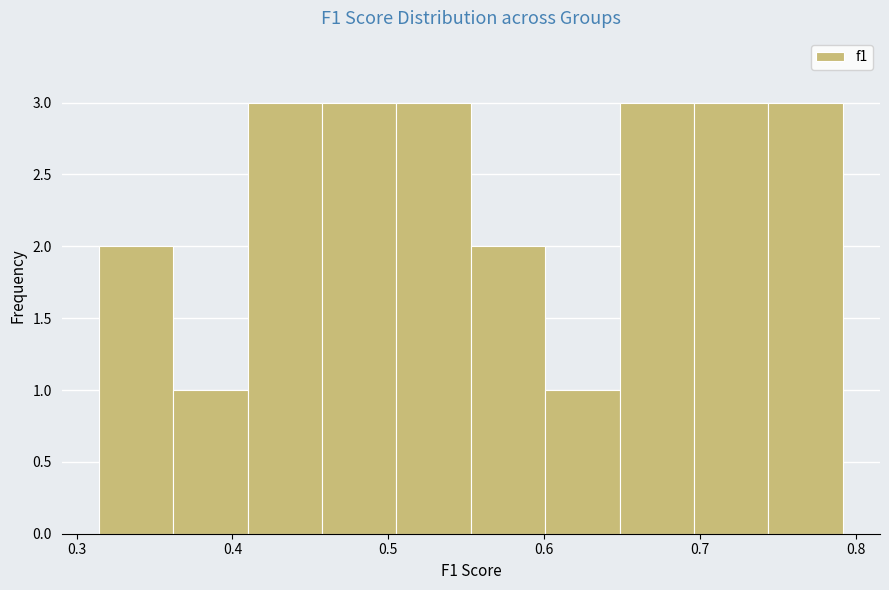

Reading left to right, list every bar in this chart as the range it spans on the x-axis followed by its height. Neither the bar edges nor the heights are printed on the chart, so give them approximately, as read against the axes.

0.31 to 0.36: 2
0.36 to 0.41: 1
0.41 to 0.46: 3
0.46 to 0.51: 3
0.51 to 0.55: 3
0.55 to 0.60: 2
0.60 to 0.65: 1
0.65 to 0.70: 3
0.70 to 0.74: 3
0.74 to 0.79: 3